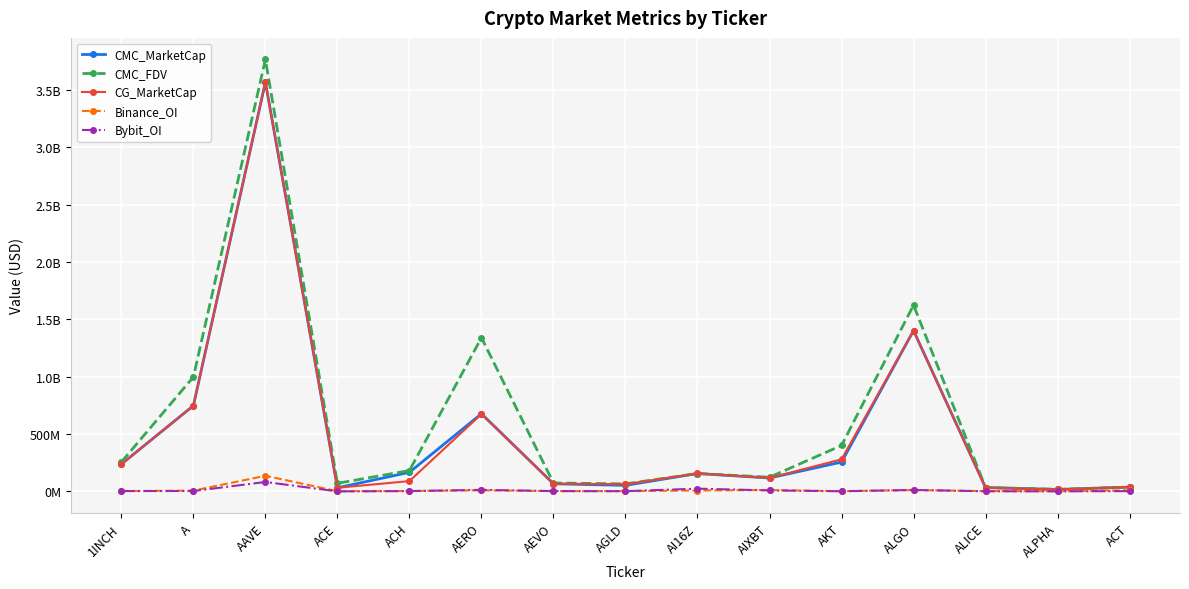

At how many categories does at least one series exceed 1631725397?

1